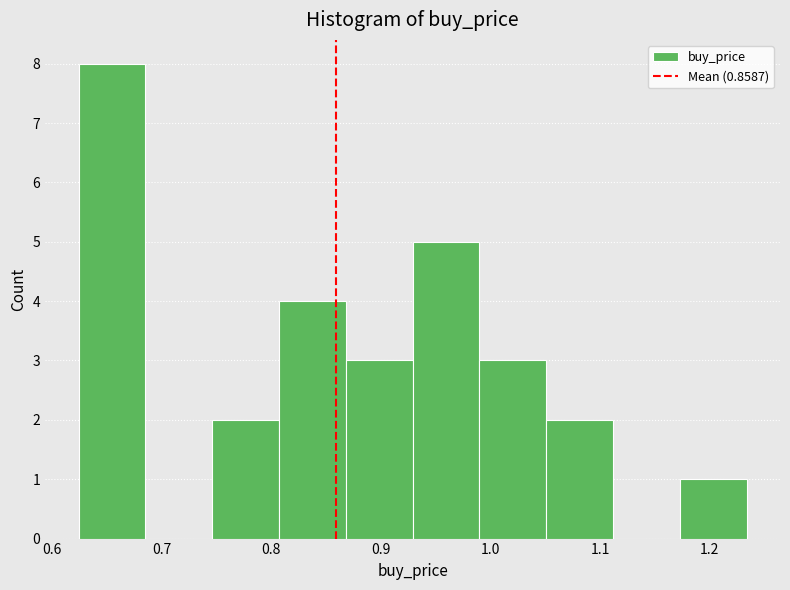

Reading left to right, transcribe this chart: for each bar, give the range it covers on the x-axis and its height. Neither the bar edges nor the heights are printed on the chart, so give them approximately, as read against the axes.

0.62 to 0.69: 8
0.69 to 0.75: 0
0.75 to 0.81: 2
0.81 to 0.87: 4
0.87 to 0.93: 3
0.93 to 0.99: 5
0.99 to 1.05: 3
1.05 to 1.11: 2
1.11 to 1.17: 0
1.17 to 1.23: 1